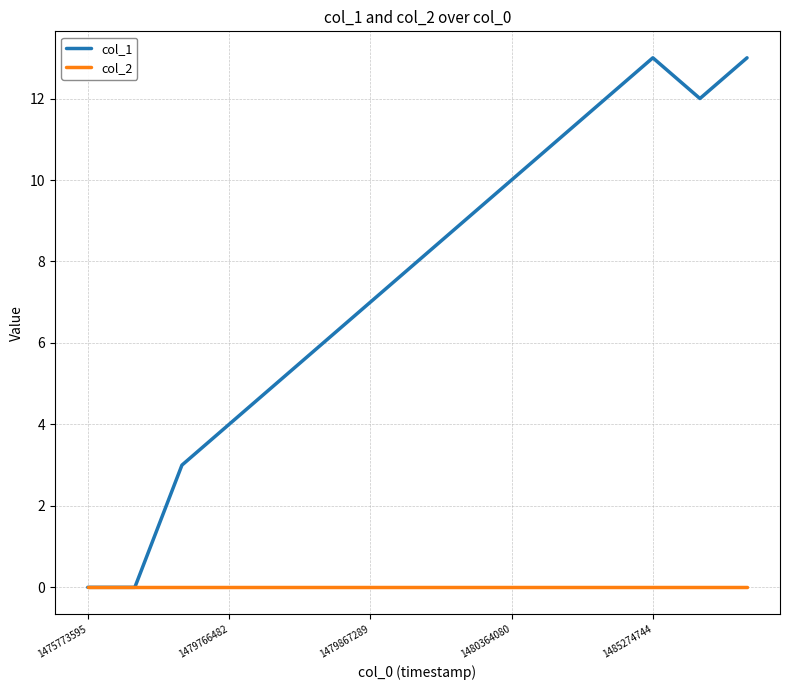

Which series has the largest total across all categories?

col_1